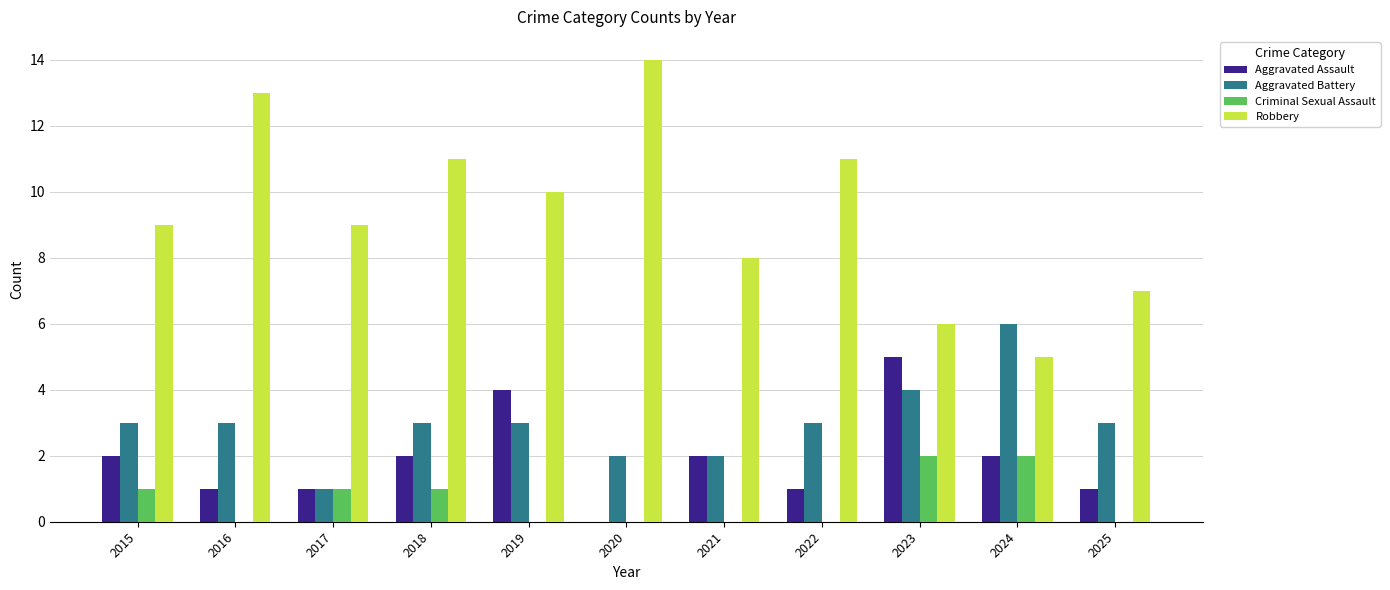

Reading right to left, extract all data points from this chart.

Aggravated Assault: 2025=1	2024=2	2023=5	2022=1	2021=2	2020=0	2019=4	2018=2	2017=1	2016=1	2015=2
Aggravated Battery: 2025=3	2024=6	2023=4	2022=3	2021=2	2020=2	2019=3	2018=3	2017=1	2016=3	2015=3
Criminal Sexual Assault: 2025=0	2024=2	2023=2	2022=0	2021=0	2020=0	2019=0	2018=1	2017=1	2016=0	2015=1
Robbery: 2025=7	2024=5	2023=6	2022=11	2021=8	2020=14	2019=10	2018=11	2017=9	2016=13	2015=9